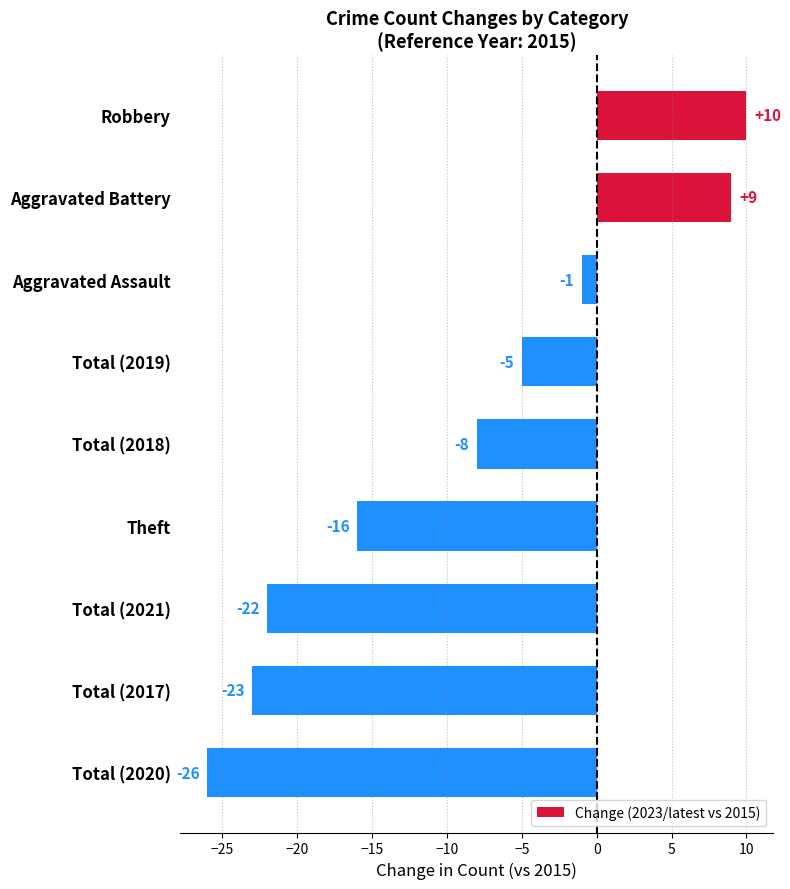

The value at Total (2021) is -34. True or false?

False